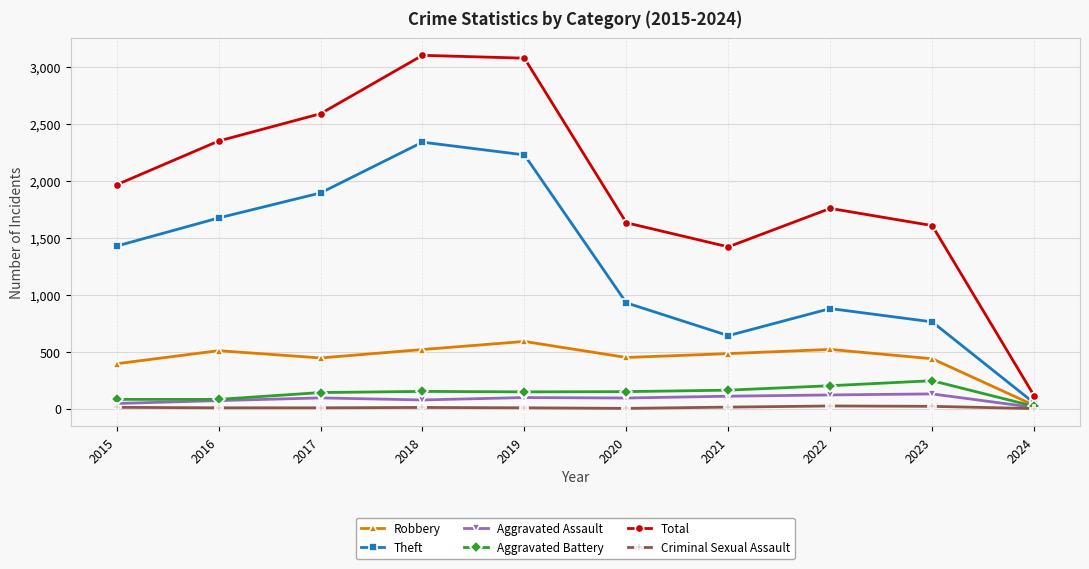

True or false: Robbery and Criminal Sexual Assault cross at least once.

False